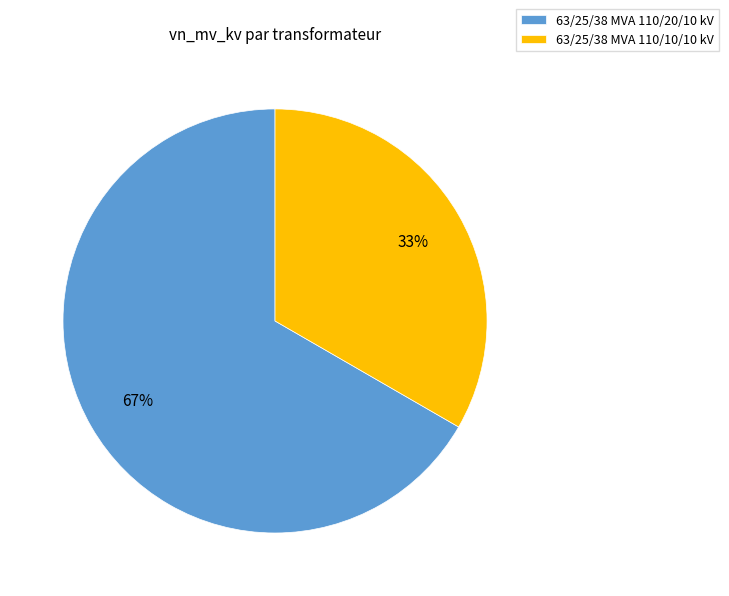

True or false: 63/25/38 MVA 110/20/10 kV accounts for 77% of the total.

False